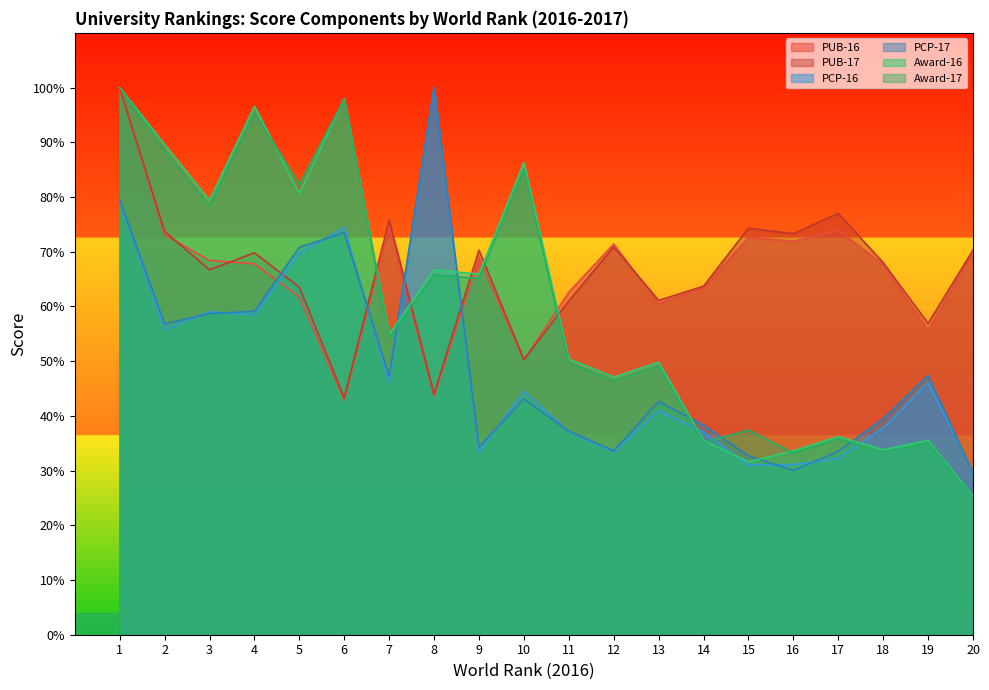

How many interior local peaks does the PCP-16 series have?

6